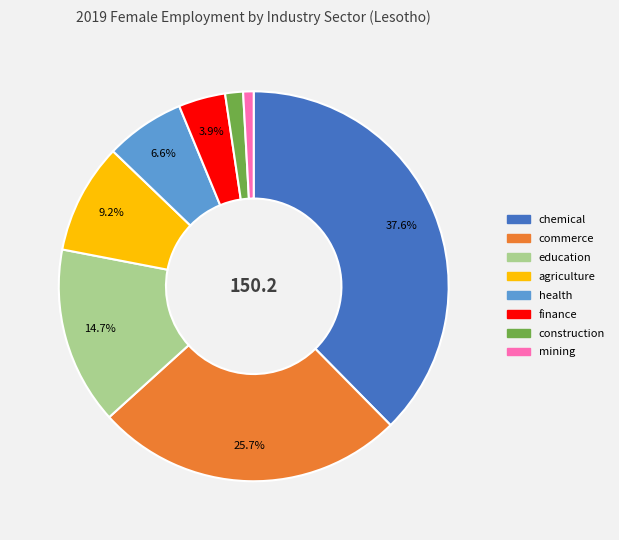

Count the number of slices in the pie.

8